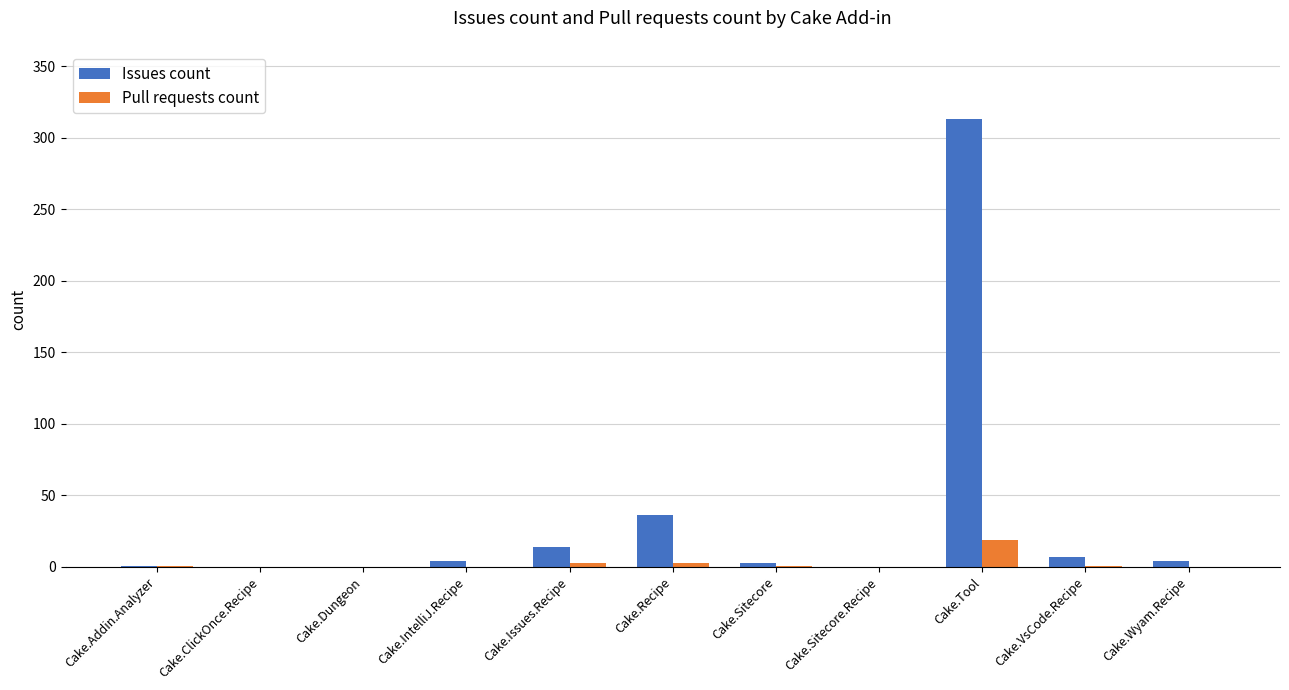

True or false: Issues count has a value of -190 at Cake.ClickOnce.Recipe.

False